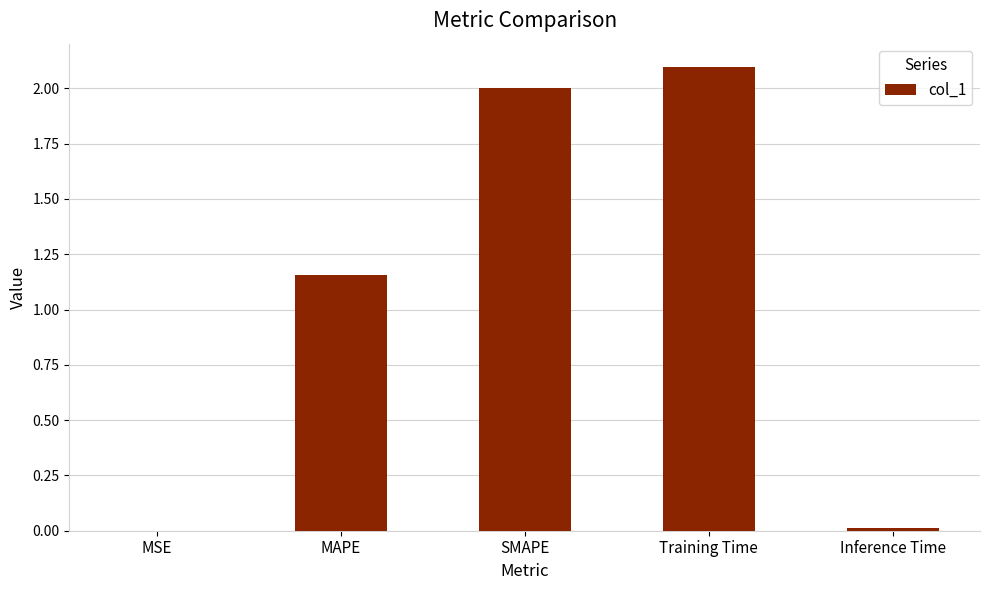

Which has a higher value, MAPE or Inference Time?

MAPE